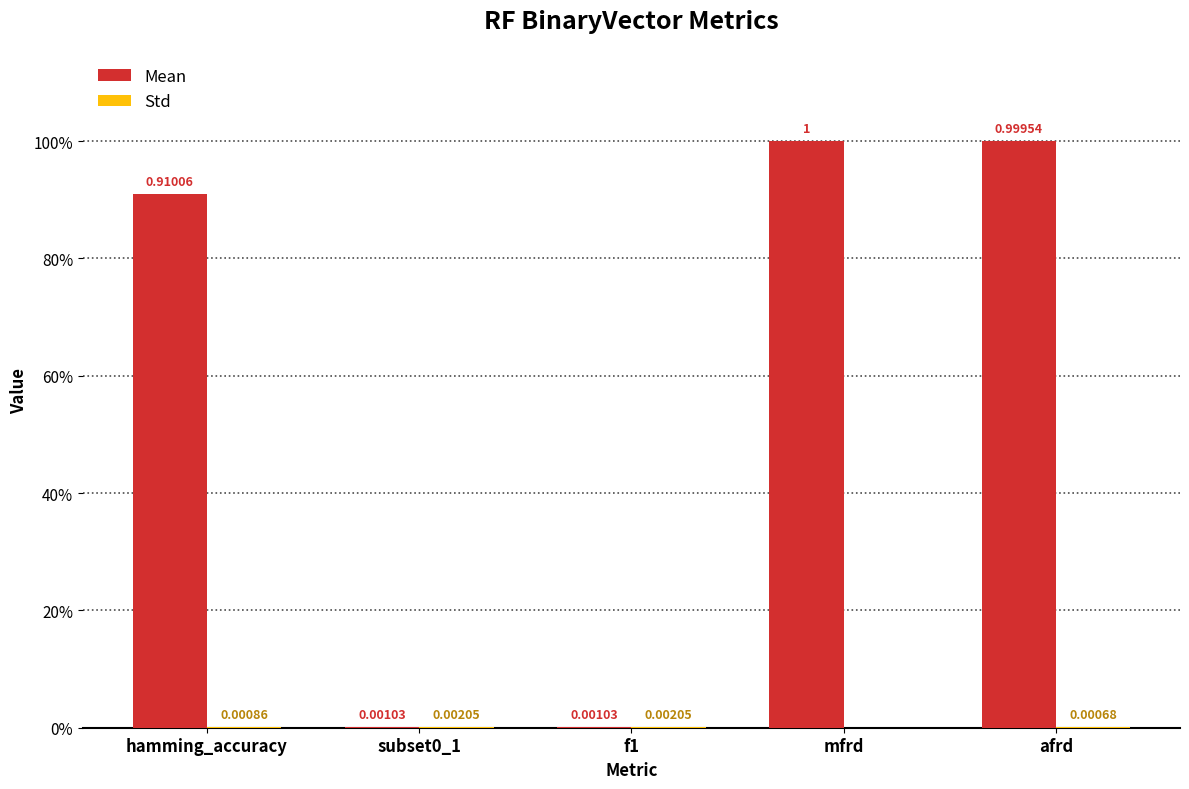

Reading left to right, what are all the values shown in this chart?

Mean: hamming_accuracy=0.9	subset0_1=0.0	f1=0.0	mfrd=1.0	afrd=1.0
Std: hamming_accuracy=0.0	subset0_1=0.0	f1=0.0	mfrd=0.0	afrd=0.0